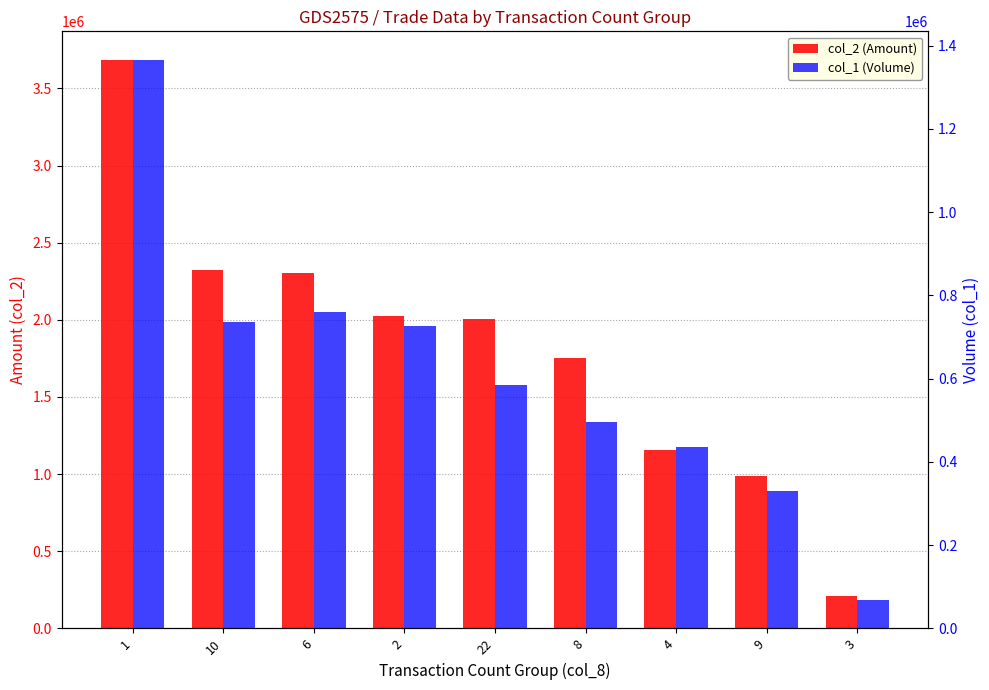

How many series are shown in this chart?

2